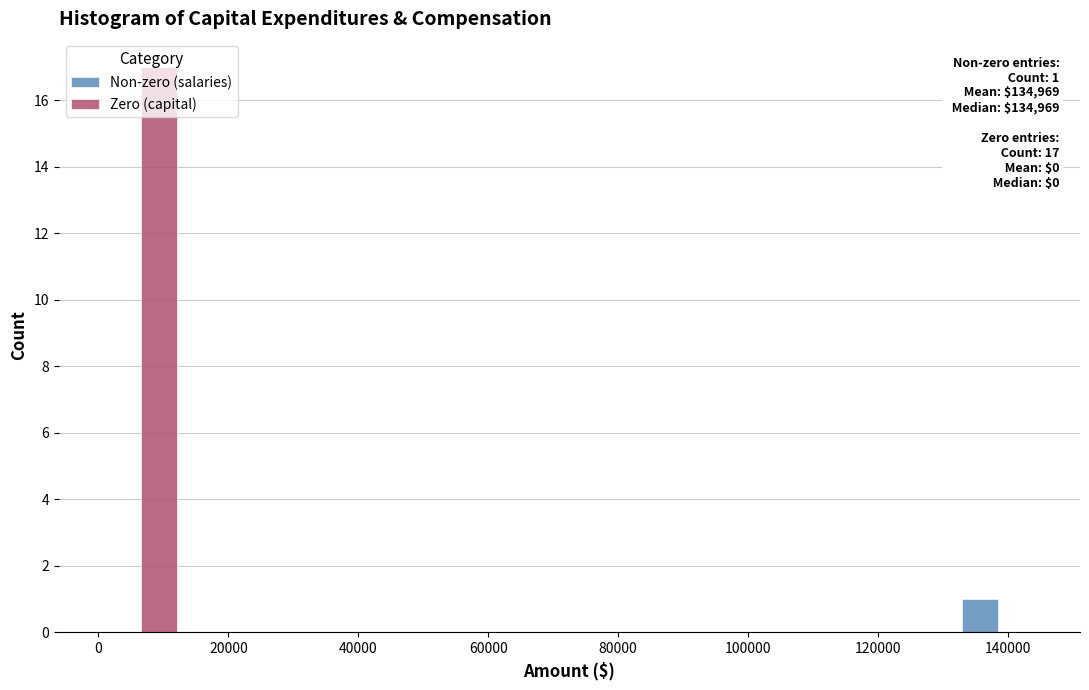

In the Zero (capital) series, which range on the x-axis has the tallest bar?

0 to 14000